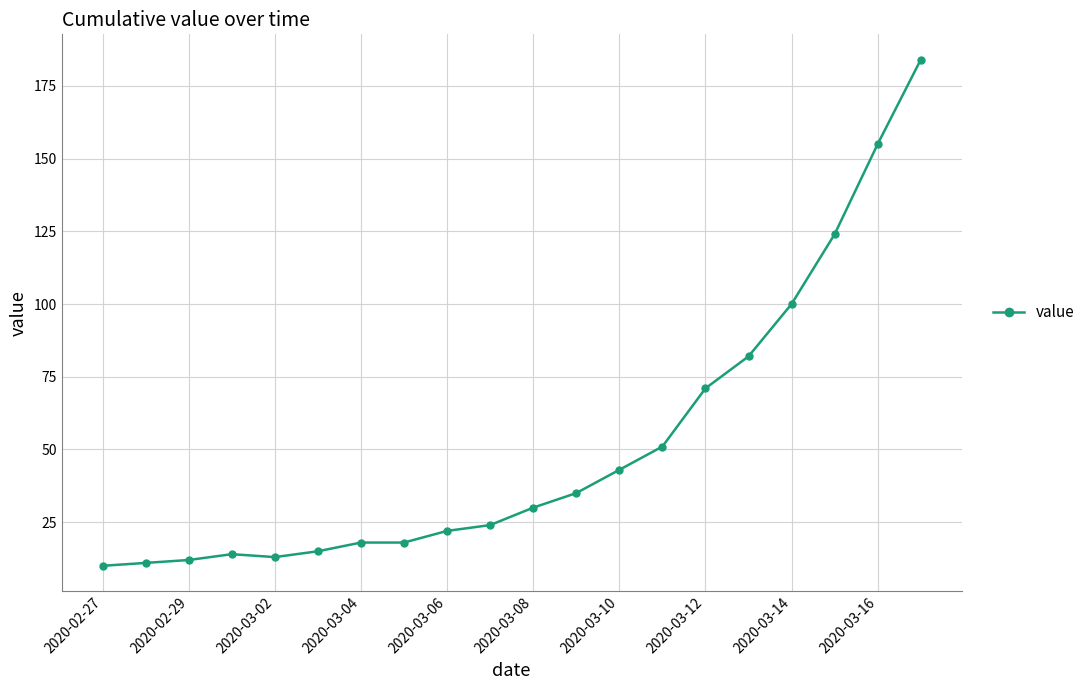

What is the minimum value shown in the chart?

10